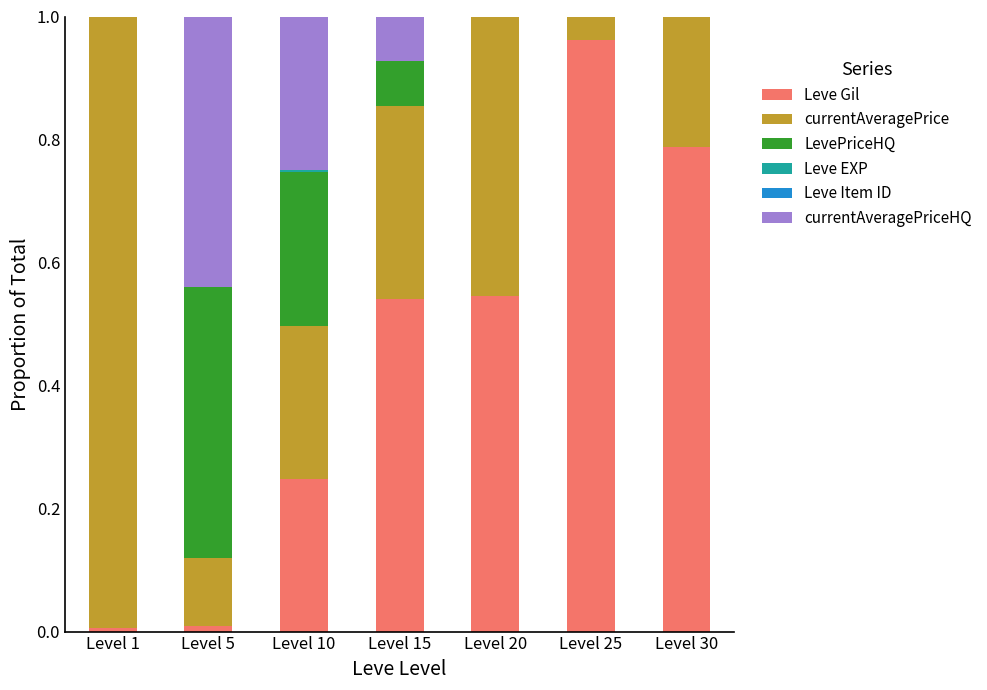

Which category has the highest value in the Leve Gil series?

Level 25